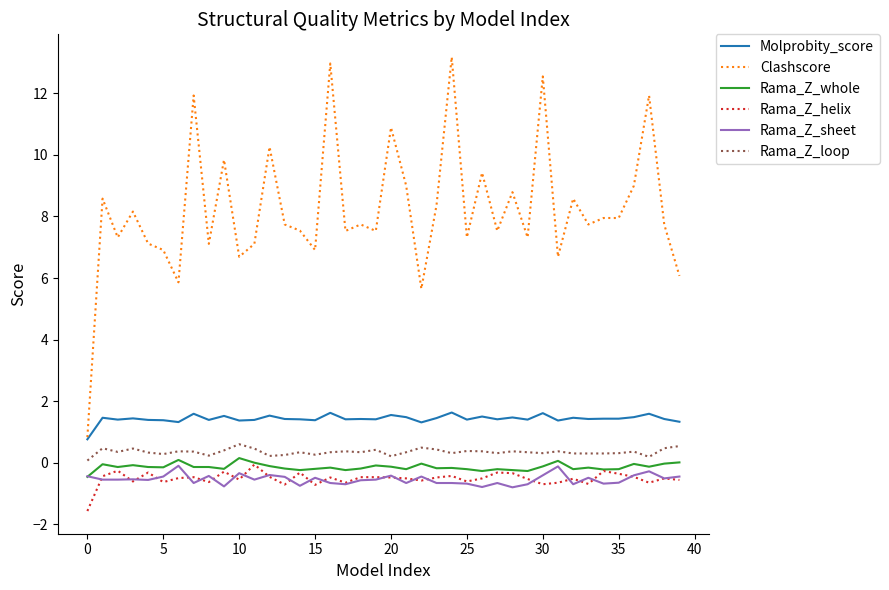

What is the maximum value shown in the chart?

13.2